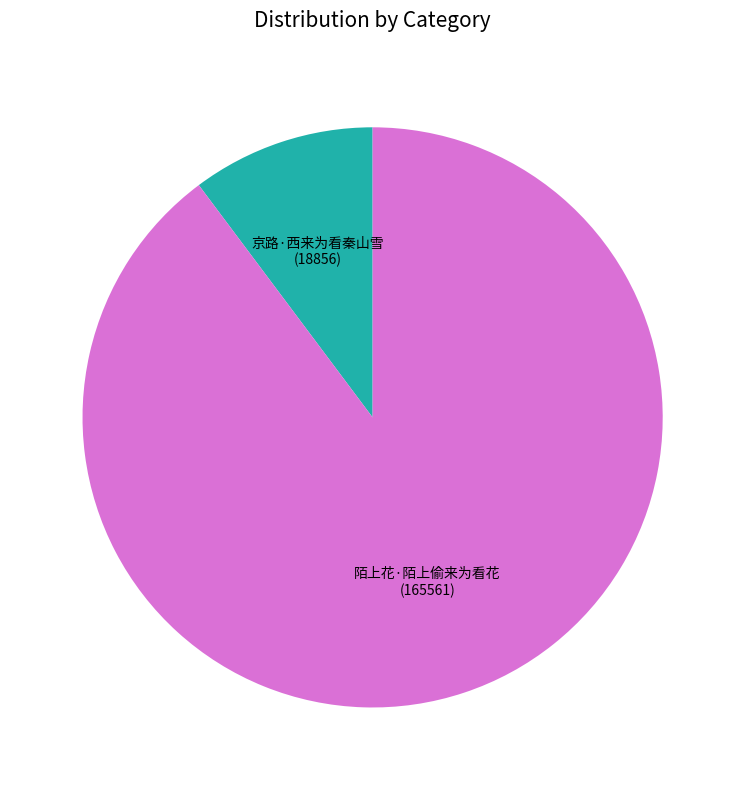

What is the majority slice?

陌上花·陌上偷来为看花